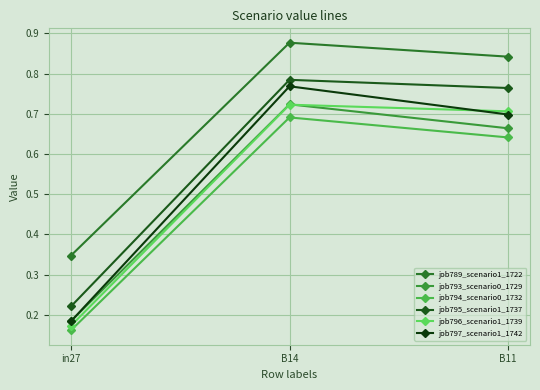

Is the value of job793_scenario0_1729 at in27 greater than the value of job794_scenario0_1732 at B11?

No